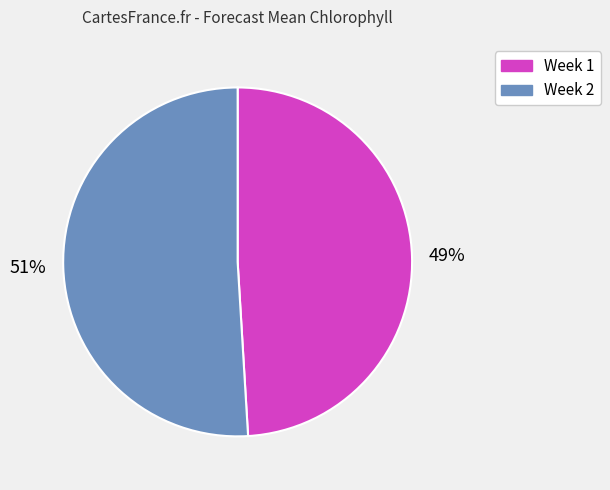

True or false: Week 1 accounts for 41% of the total.

False